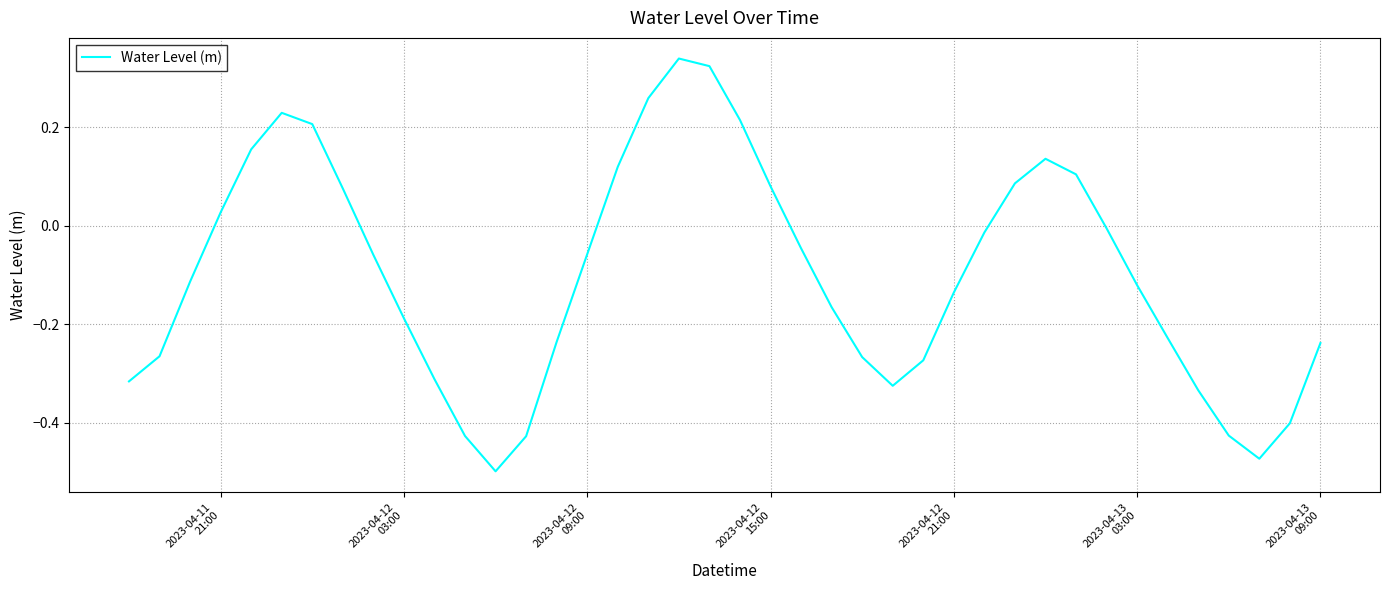

What is the difference between the maximum and minimum values?

0.8